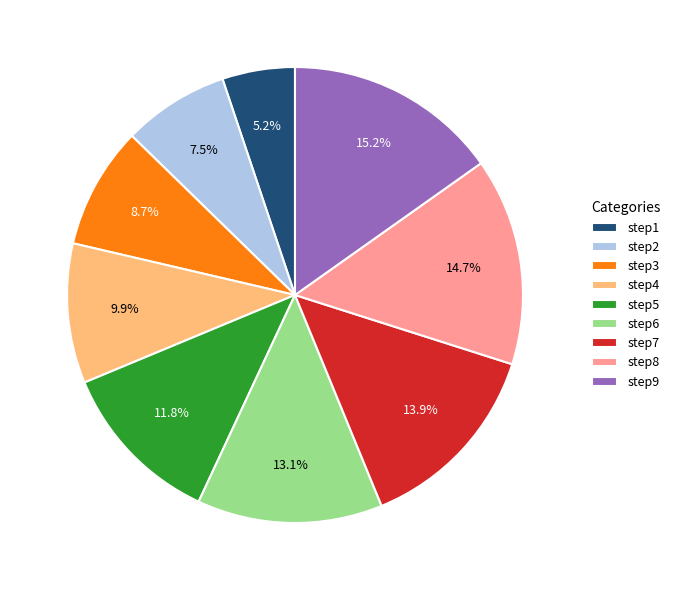

Between step7 and step9, which is larger?

step9